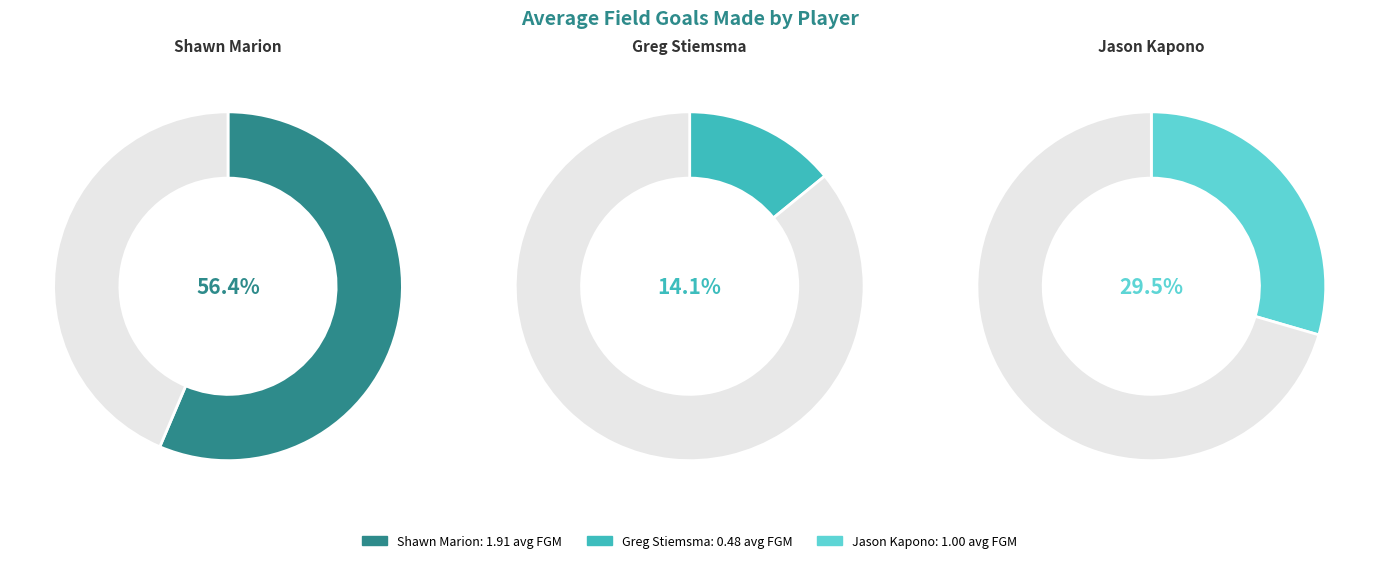

What is the majority slice?

Shawn Marion